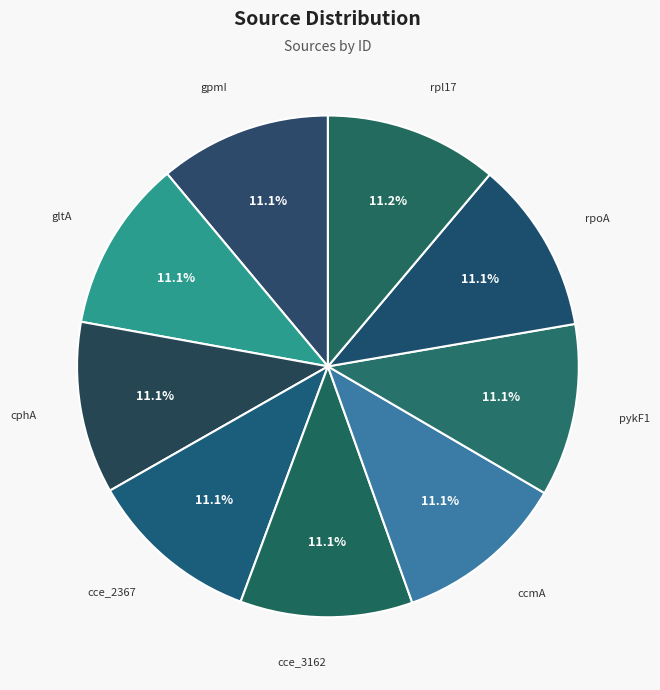

What percentage is the cce_2367 slice, to the nearest percent?

11%